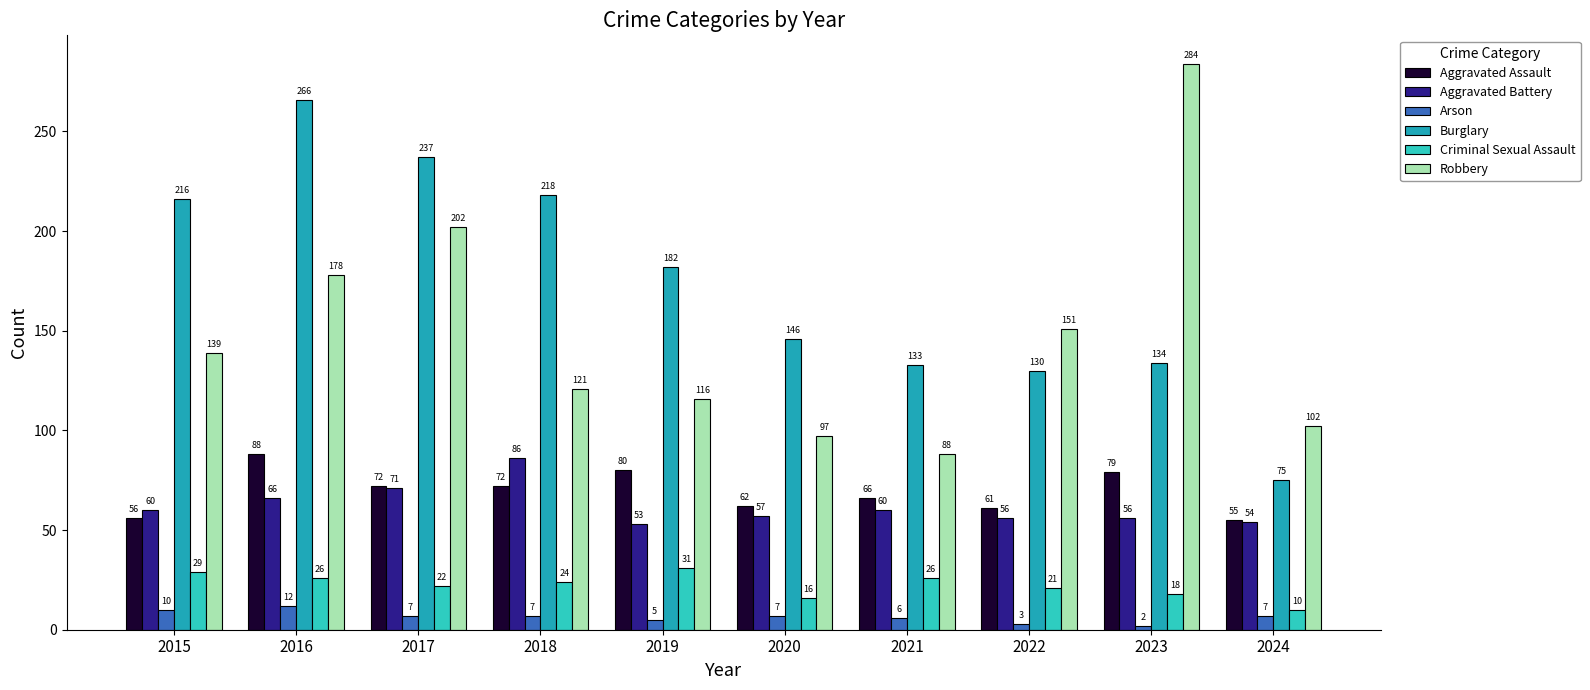

What is the sum of all Aggravated Assault values?

691